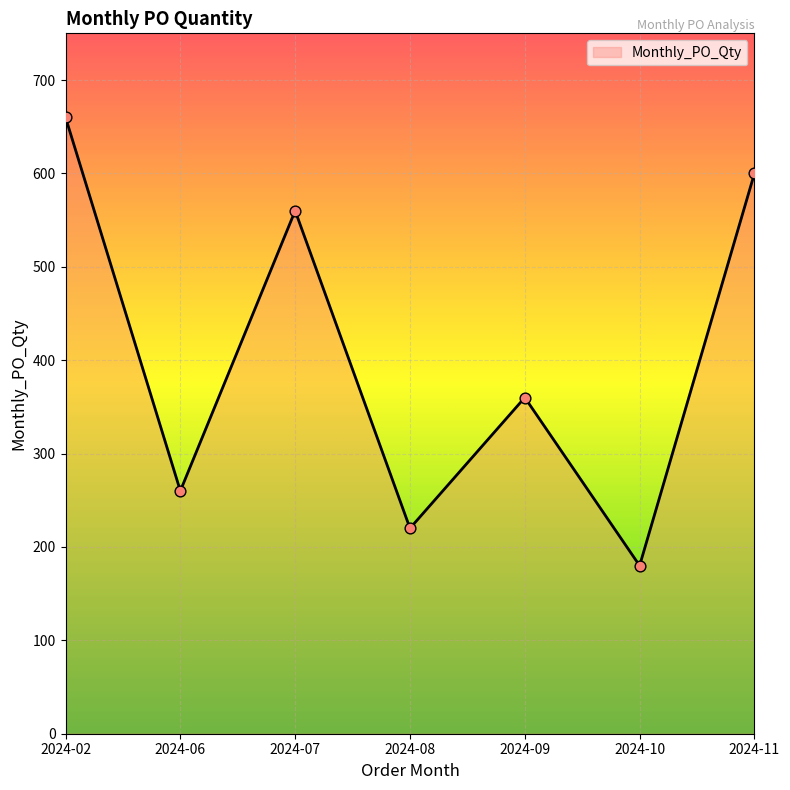

Approximately how many times larger is the value at 2024-09 compared to 2024-10?

2.0